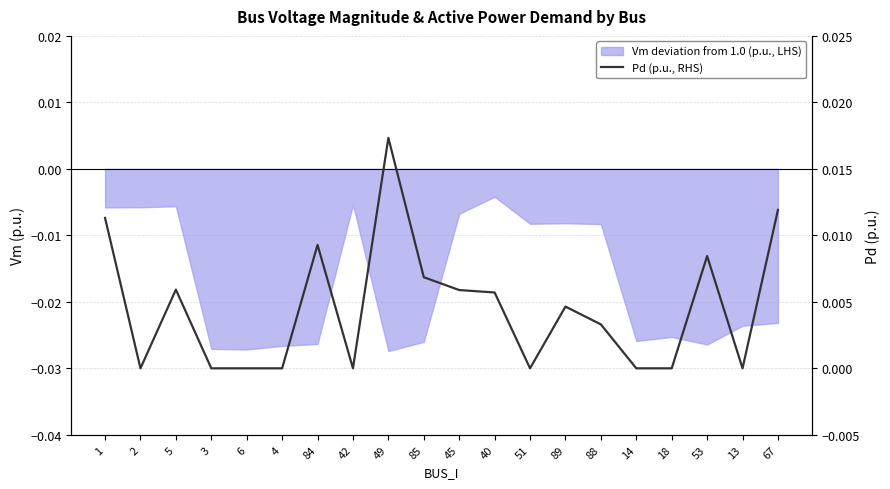

At which category does the chart reach its peak across all series?

49